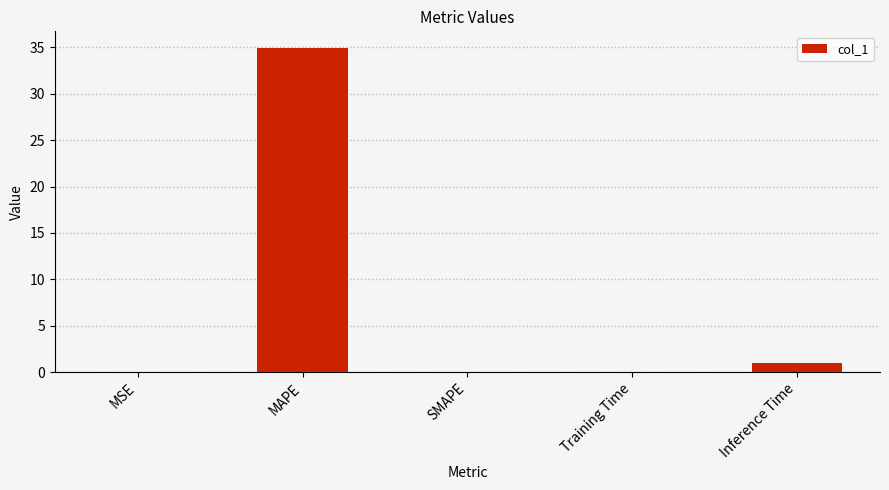

At which category does the chart reach its peak across all series?

MAPE